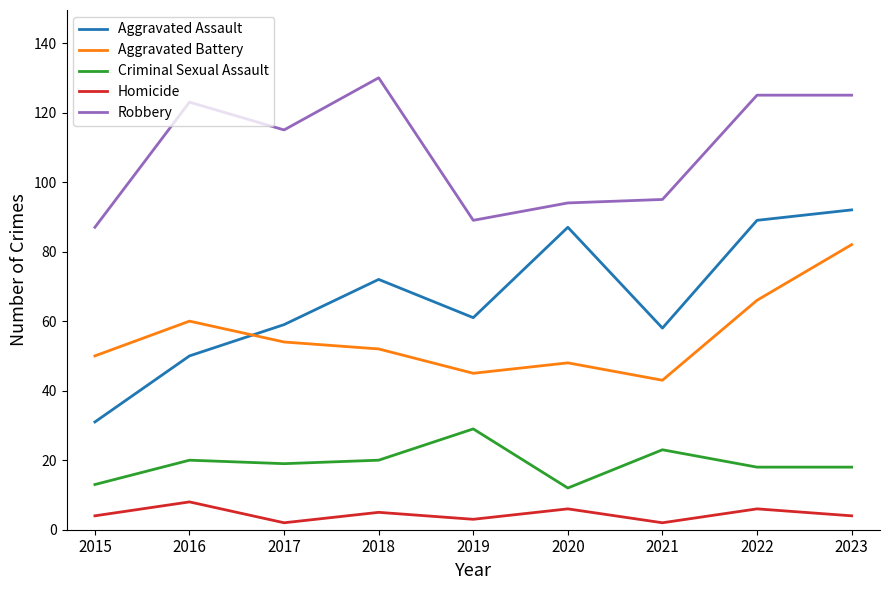

How many values in the Aggravated Battery series are below 52?

4